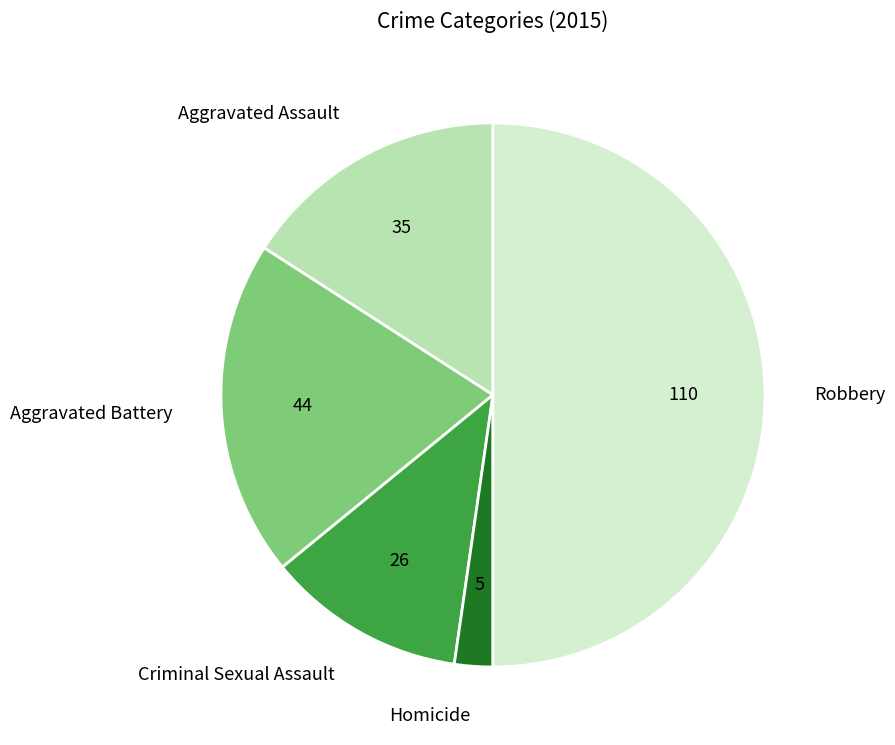

To the nearest percent, what is the average slice percentage?

20%